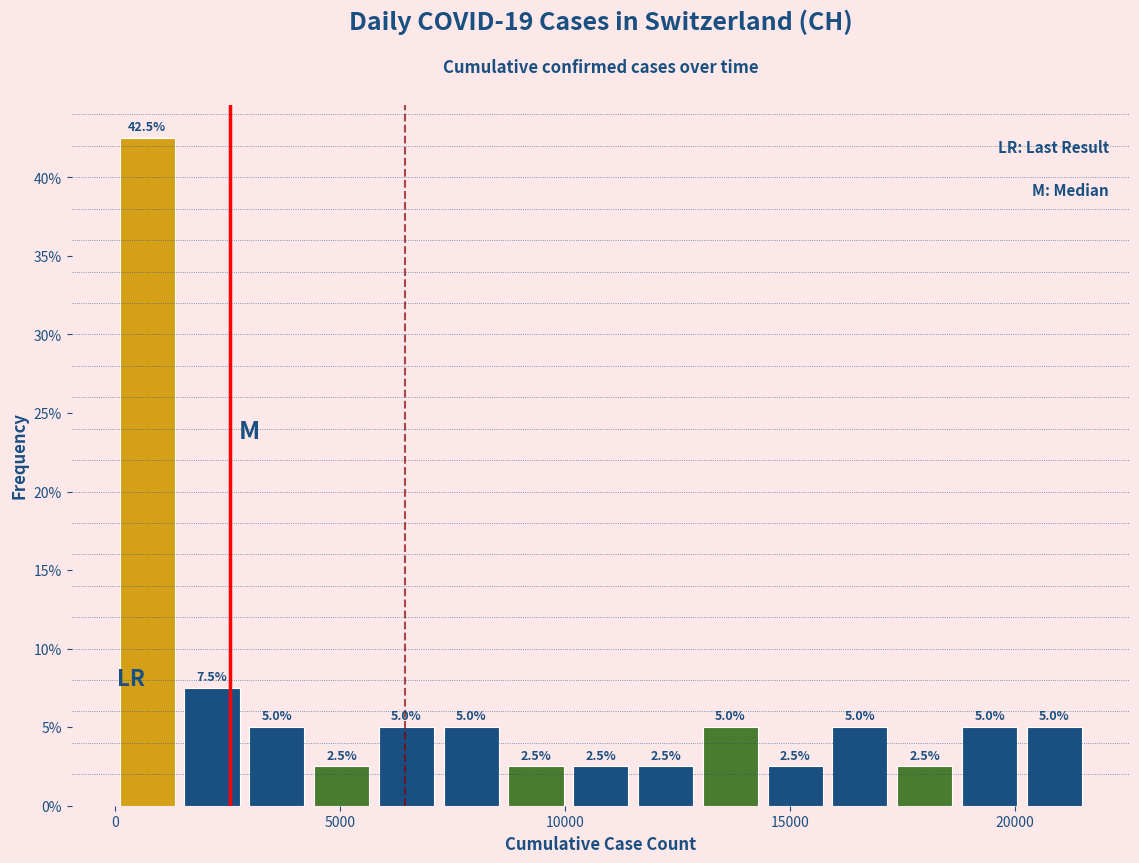

Read against the x-axis, roughly where is the centre of the tallest bar?

500